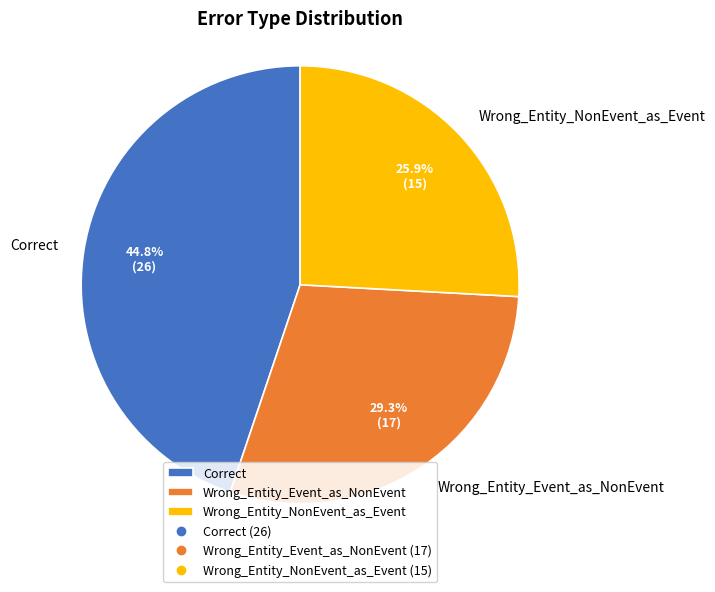

How much of the chart is everything except Correct?

55.2%